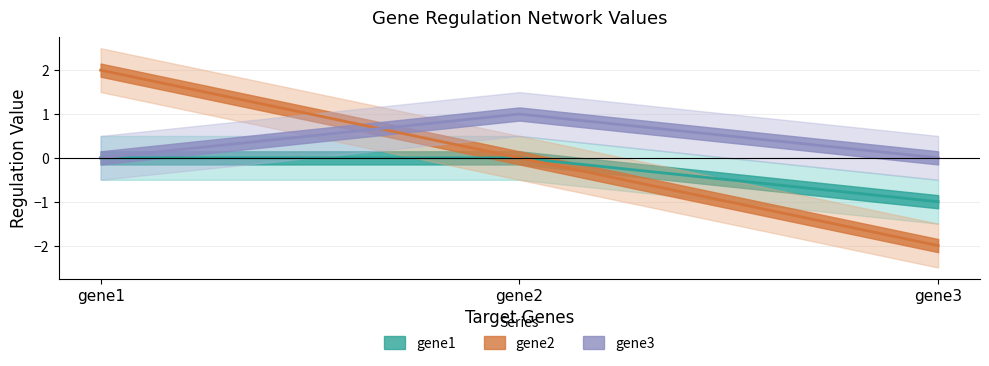

At which label is gene1 closest to 0?

gene1